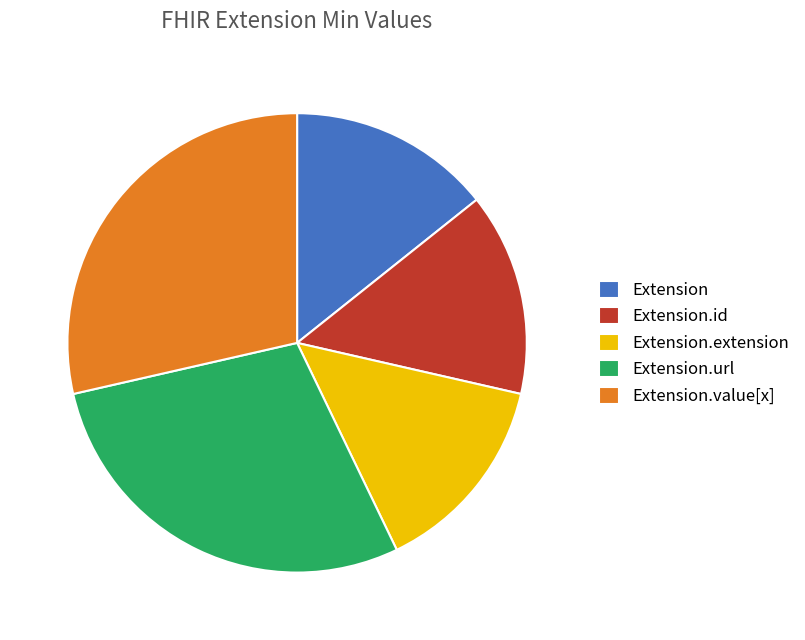

Does Extension account for over 50% of the chart?

No